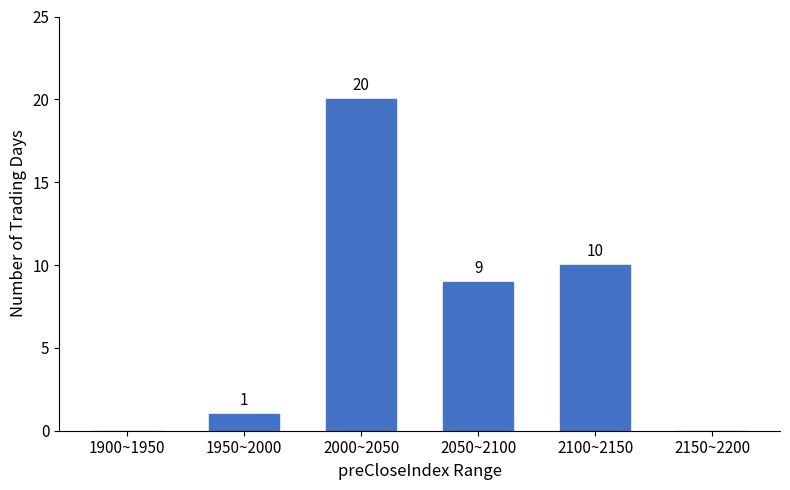

Reading left to right, list all the values displayed in this chart.

1900~1950=0	1950~2000=1	2000~2050=20	2050~2100=9	2100~2150=10	2150~2200=0